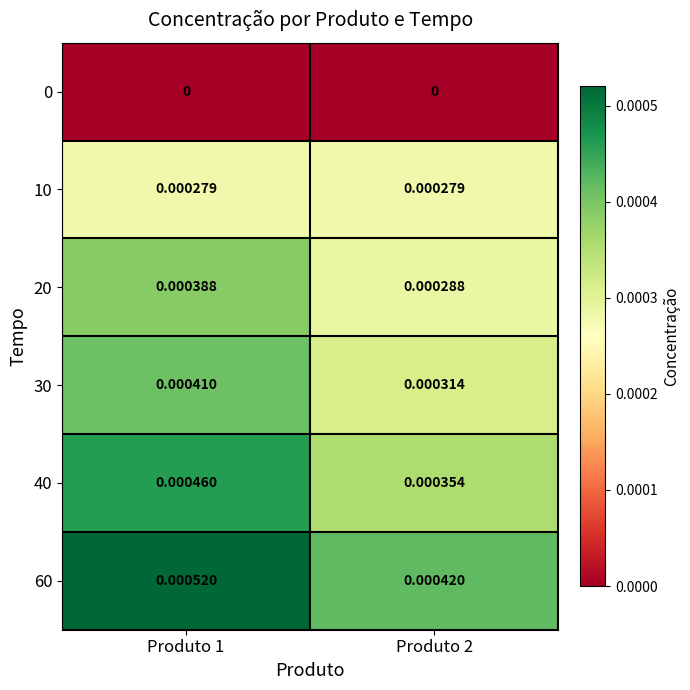

Is the value of 10 at Produto 2 greater than the value of 20 at Produto 2?

No